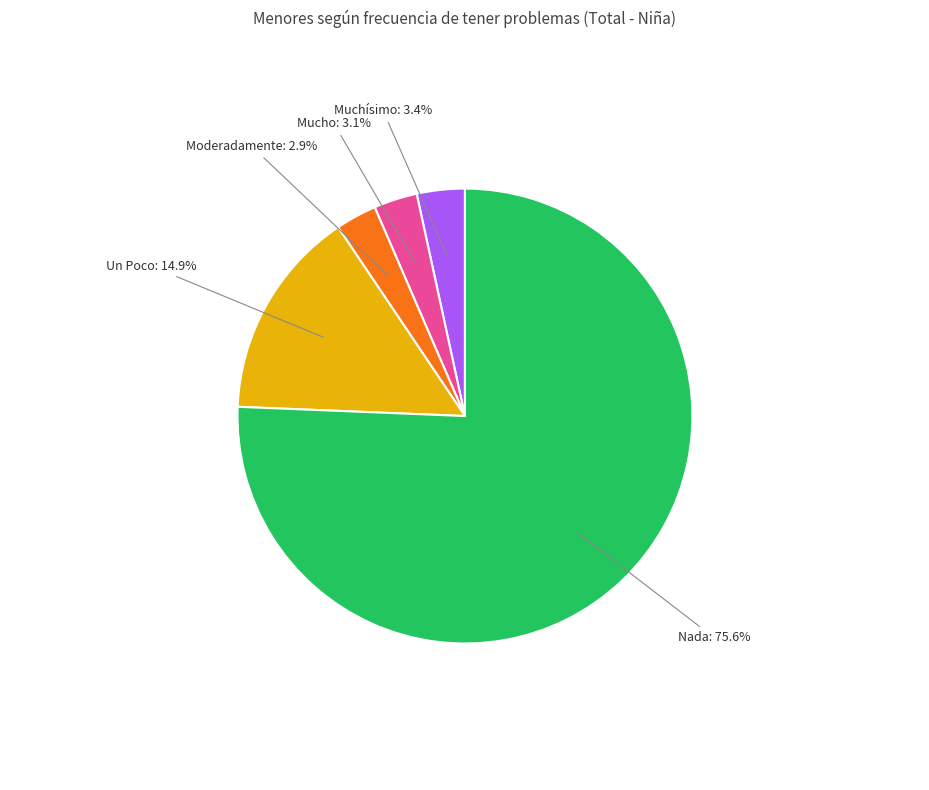

What is the total percentage of Muchísimo and Nada?

79.1%